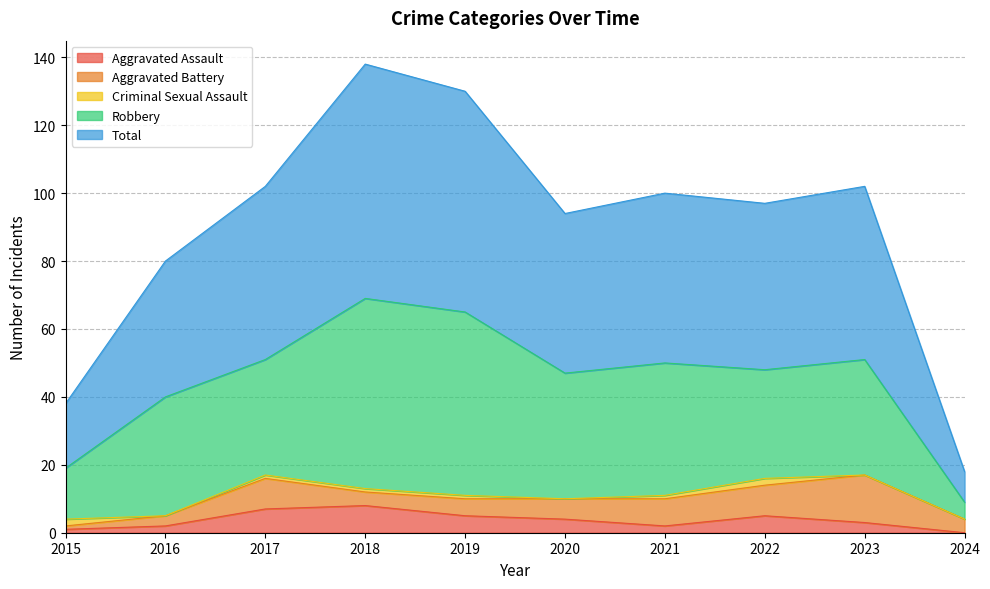

At which label does Criminal Sexual Assault reach its minimum?

2016